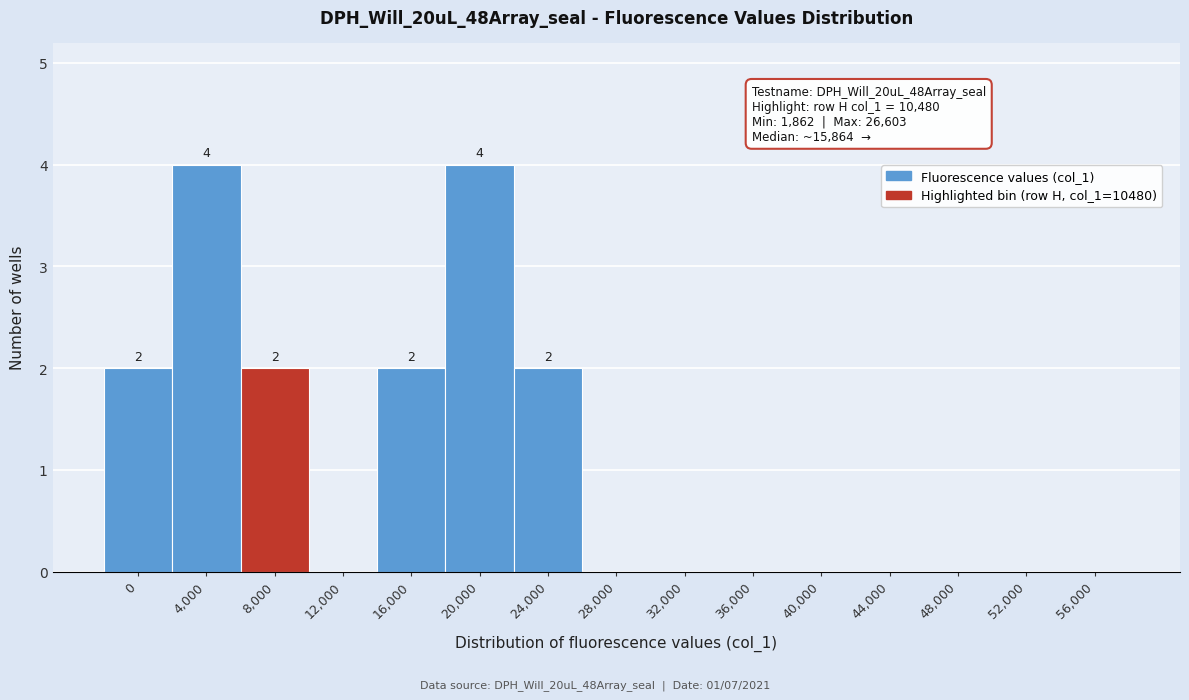

Reading left to right, transcribe all the data shown in this chart.

0=2	4,000=4	8,000=2	12,000=0	16,000=2	20,000=4	24,000=2	28,000=0	32,000=0	36,000=0	40,000=0	44,000=0	48,000=0	52,000=0	56,000=0